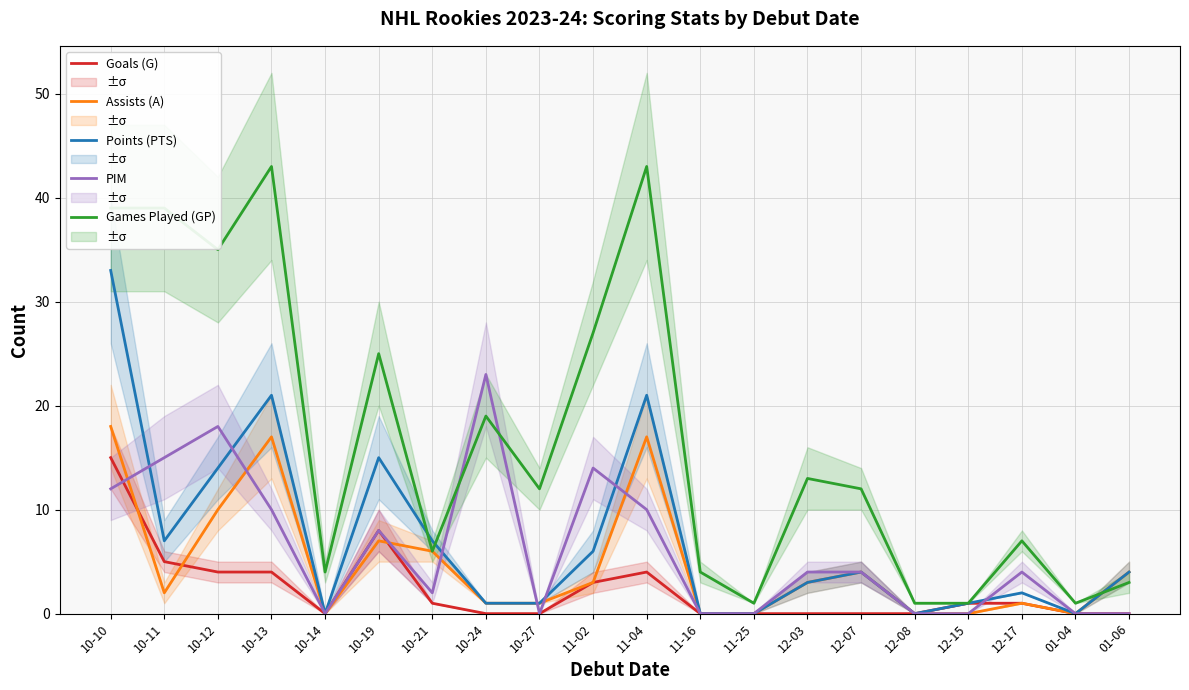

Reading left to right, list all the values displayed in this chart.

Goals (G): 10-10=15	10-11=5	10-12=4	10-13=4	10-14=0	10-19=8	10-21=1	10-24=0	10-27=0	11-02=3	11-04=4	11-16=0	11-25=0	12-03=0	12-07=0	12-08=0	12-15=1	12-17=1	01-04=0	01-06=0
Assists (A): 10-10=18	10-11=2	10-12=10	10-13=17	10-14=0	10-19=7	10-21=6	10-24=1	10-27=1	11-02=3	11-04=17	11-16=0	11-25=0	12-03=3	12-07=4	12-08=0	12-15=0	12-17=1	01-04=0	01-06=4
Points (PTS): 10-10=33	10-11=7	10-12=14	10-13=21	10-14=0	10-19=15	10-21=7	10-24=1	10-27=1	11-02=6	11-04=21	11-16=0	11-25=0	12-03=3	12-07=4	12-08=0	12-15=1	12-17=2	01-04=0	01-06=4
PIM: 10-10=12	10-11=15	10-12=18	10-13=10	10-14=0	10-19=8	10-21=2	10-24=23	10-27=0	11-02=14	11-04=10	11-16=0	11-25=0	12-03=4	12-07=4	12-08=0	12-15=0	12-17=4	01-04=0	01-06=0
Games Played (GP): 10-10=39	10-11=39	10-12=35	10-13=43	10-14=4	10-19=25	10-21=6	10-24=19	10-27=12	11-02=27	11-04=43	11-16=4	11-25=1	12-03=13	12-07=12	12-08=1	12-15=1	12-17=7	01-04=1	01-06=3